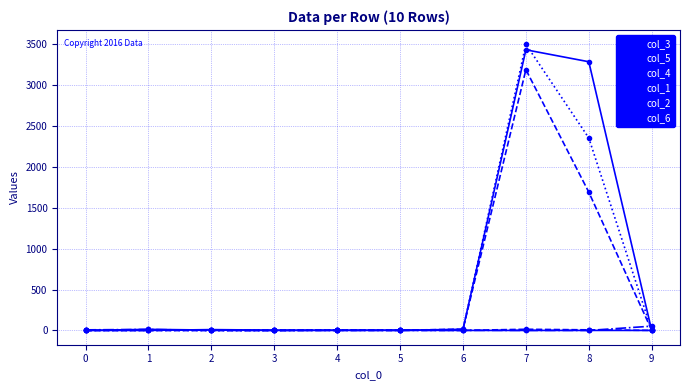

True or false: col_5 has a value of -1868 at 0.

False